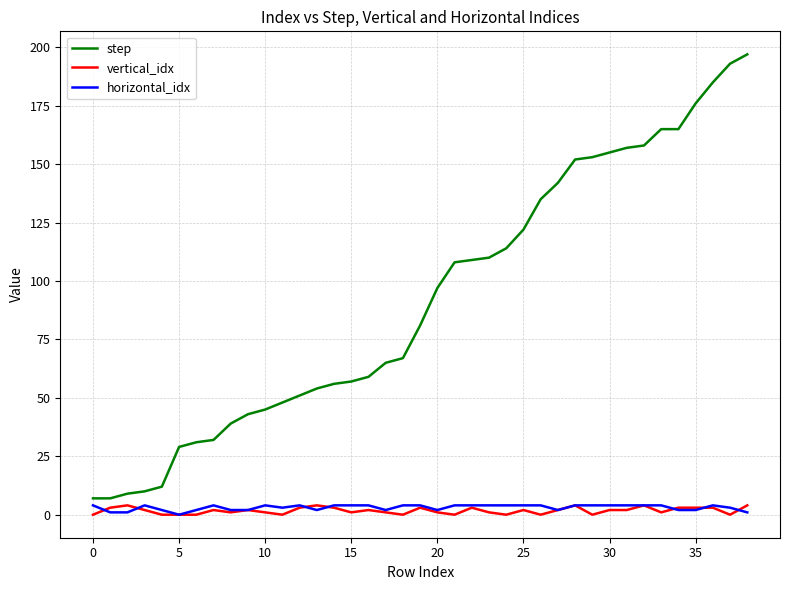

Which series has the largest range (max minus min)?

step